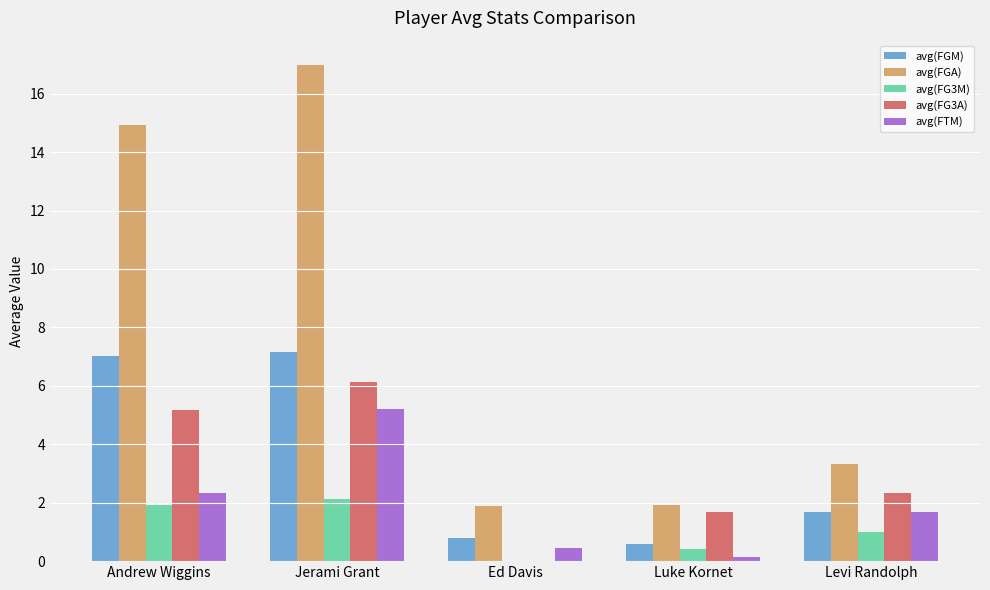

Is it true that avg(FGA) equals 1.3 at Ed Davis?

False